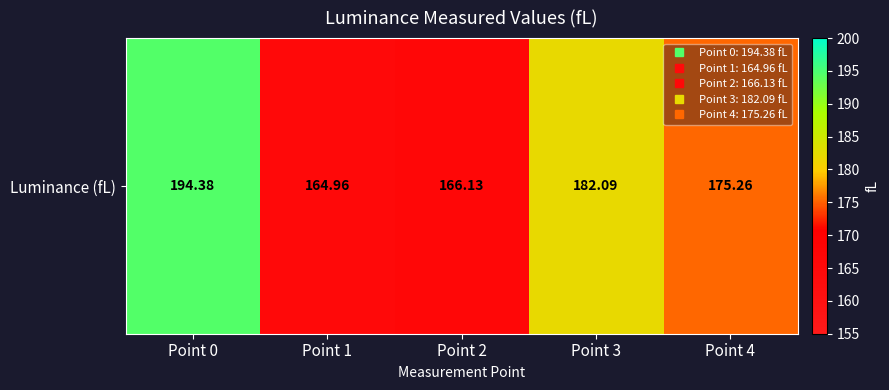

What is the change in value from Point 0 to Point 3?

-12.3